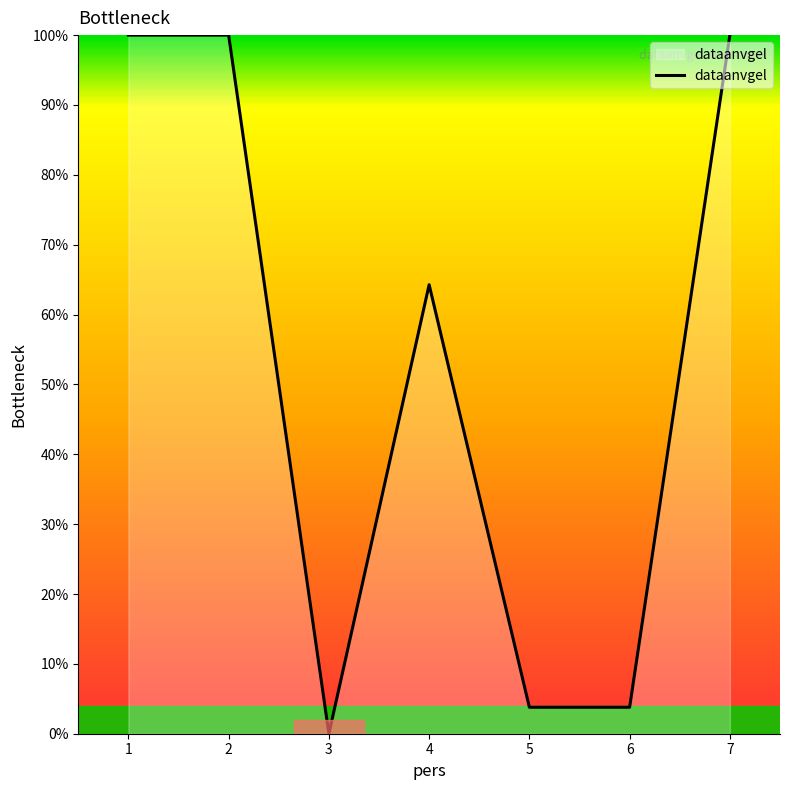

What is the difference between the second highest and minimum values?

100.0